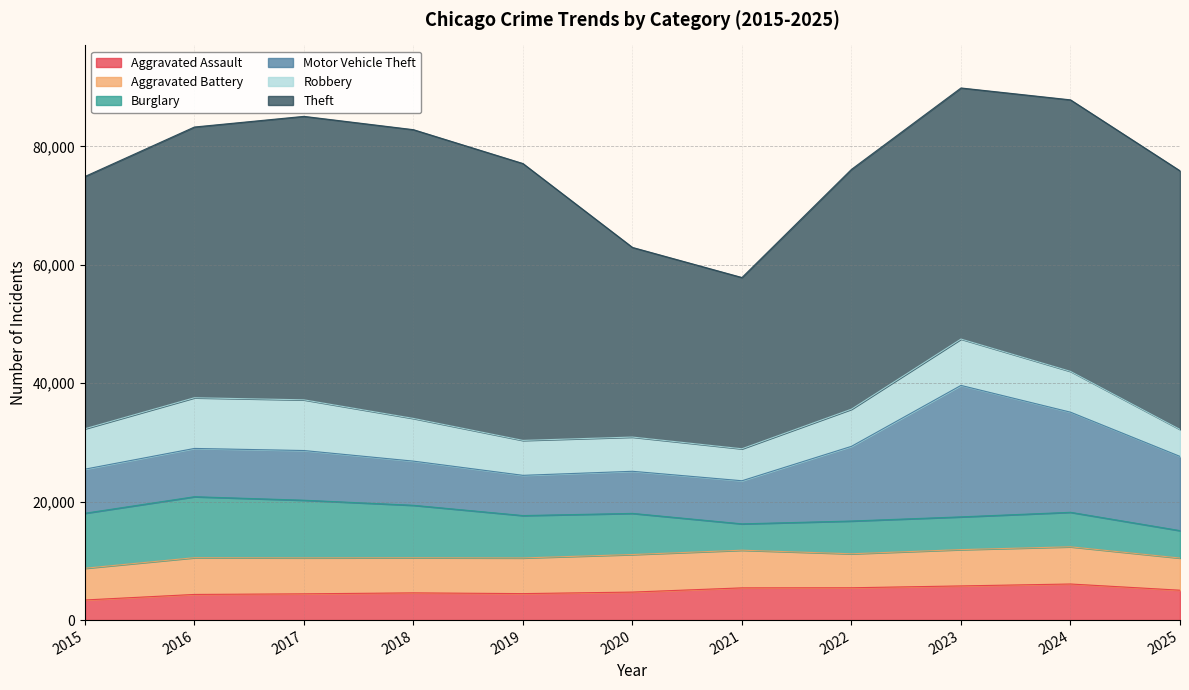

The value of Burglary at 2020 is 10918. True or false?

False